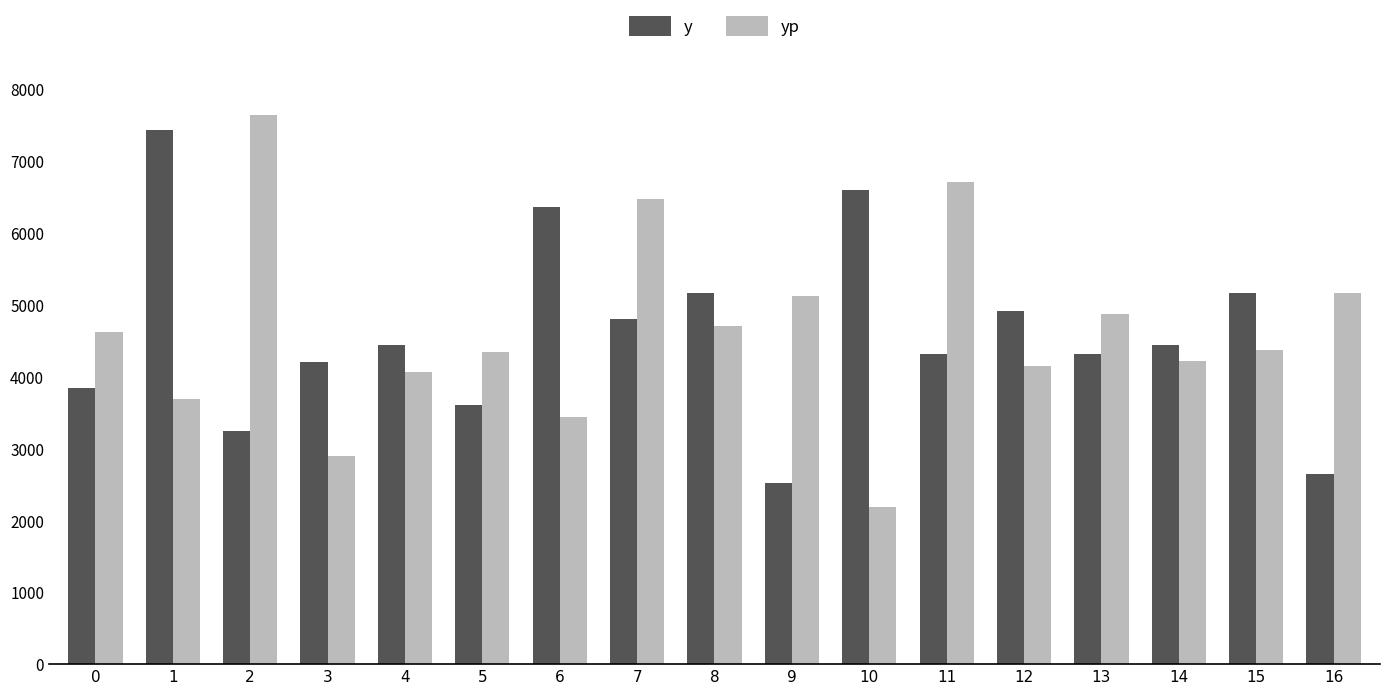

Between 0 and 9, which series saw the biggest shift?

y